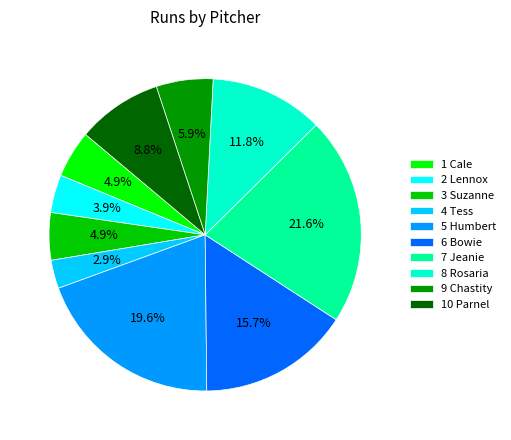

Which category has the biggest portion of the pie?

7 Jeanie